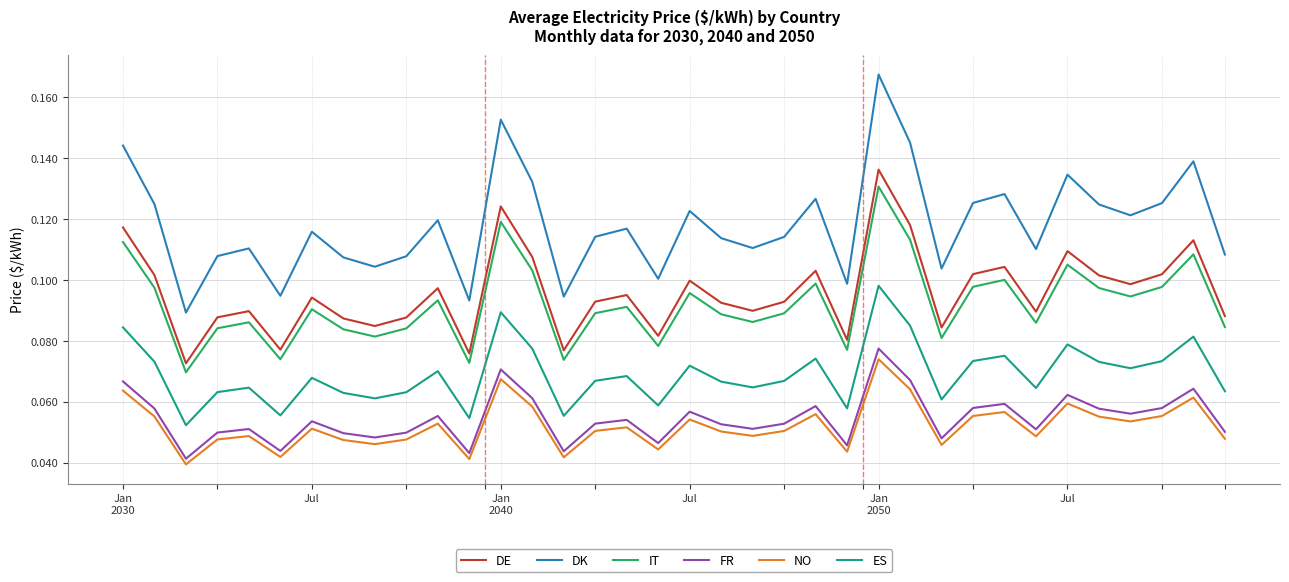

How many interior local valleys does the IT series have?

11